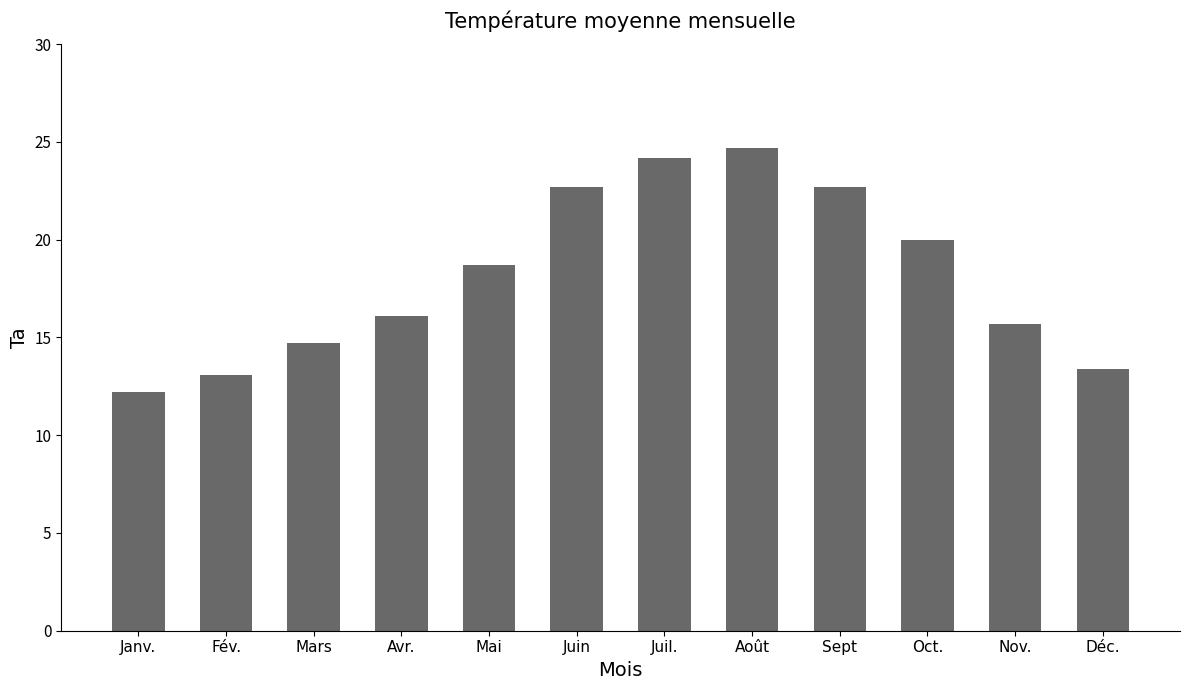

At which category does the chart reach its minimum across all series?

Janv.